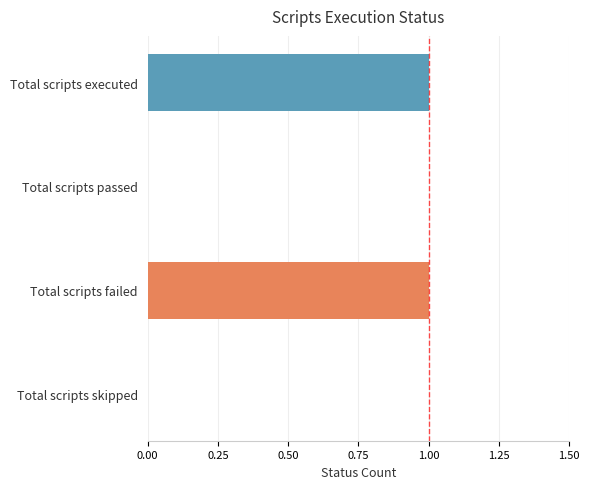

Is it true that the value at Total scripts passed is 0?

True